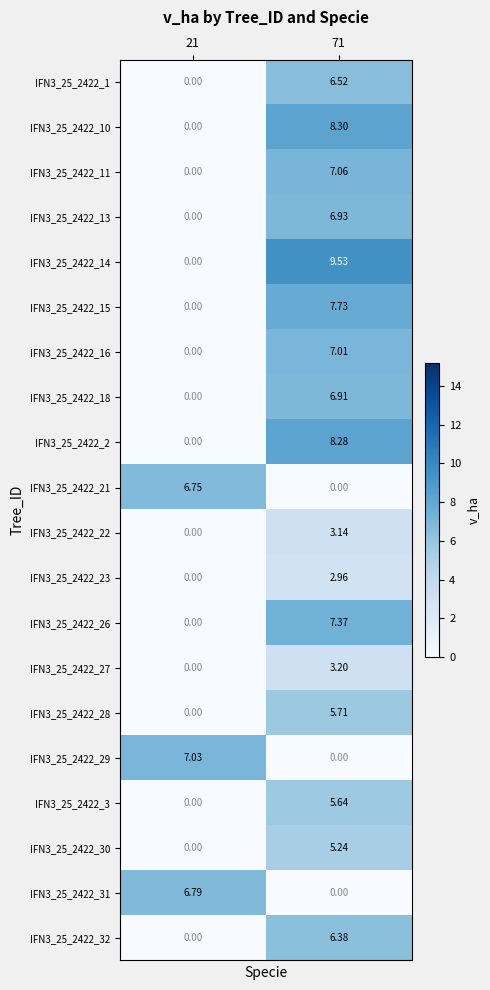

Is the value of IFN3_25_2422_26 at 71 greater than the value of IFN3_25_2422_31 at 21?

Yes